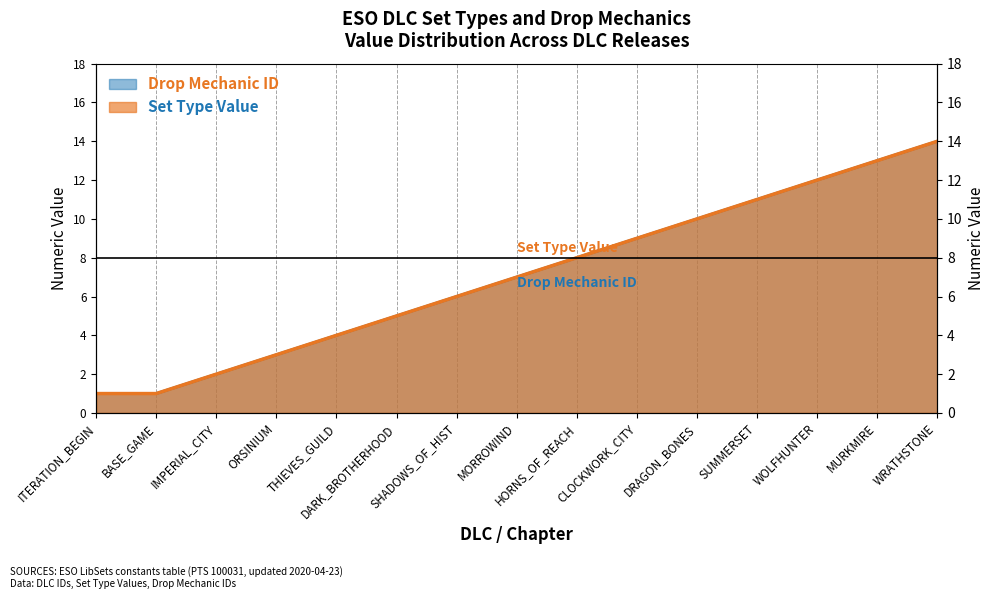

True or false: Drop Mechanic ID and Set Type Value cross at least once.

False